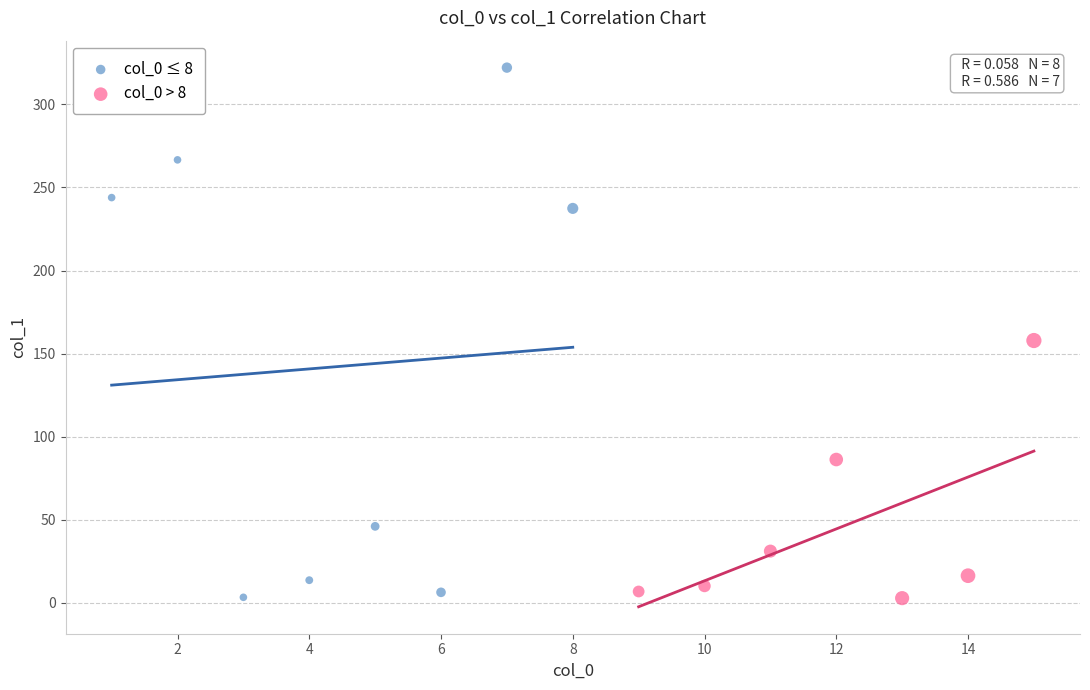

Which series has the widest spread of Y values?

col_0 ≤ 8